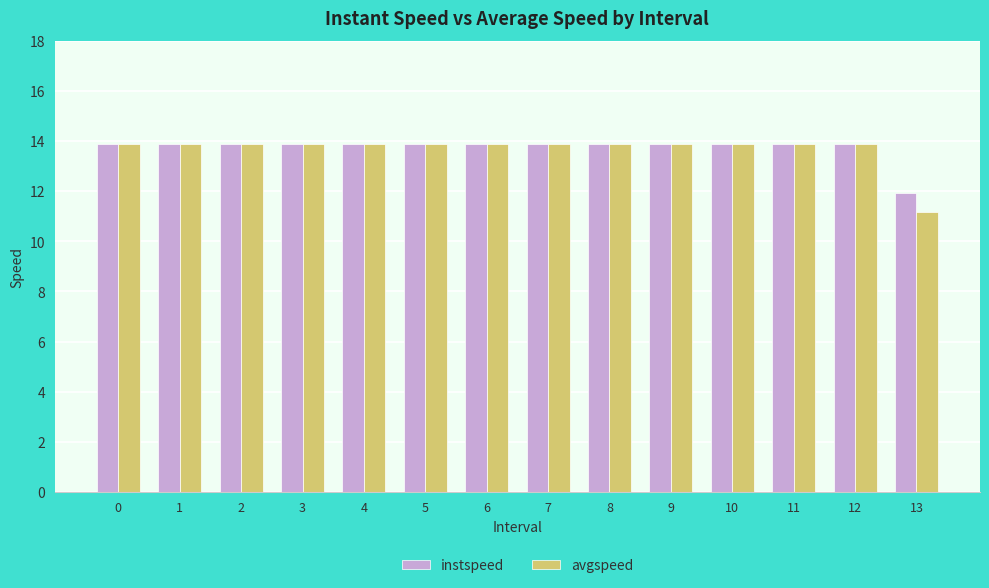

What is the value of the avgspeed bar at the 2nd from the left?

13.9